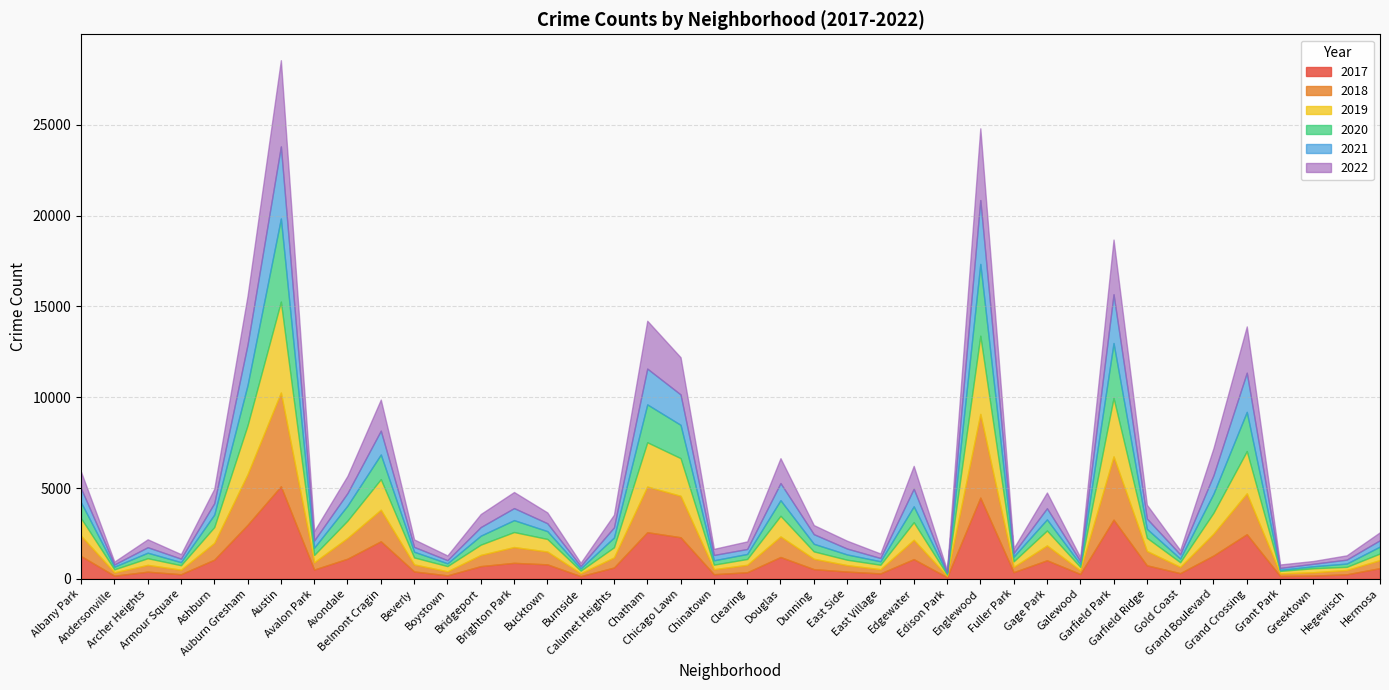

Is it true that 2020 equals 3952 at Englewood?

True